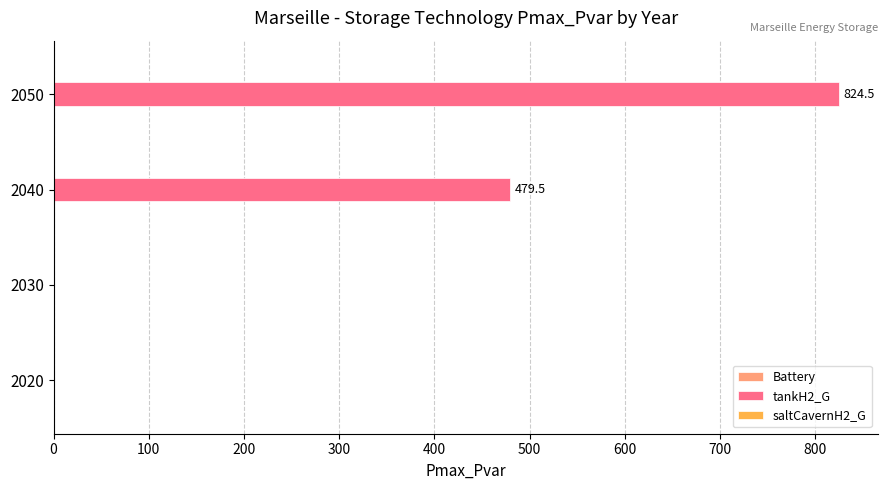

What is the sum of all values?

1304.0